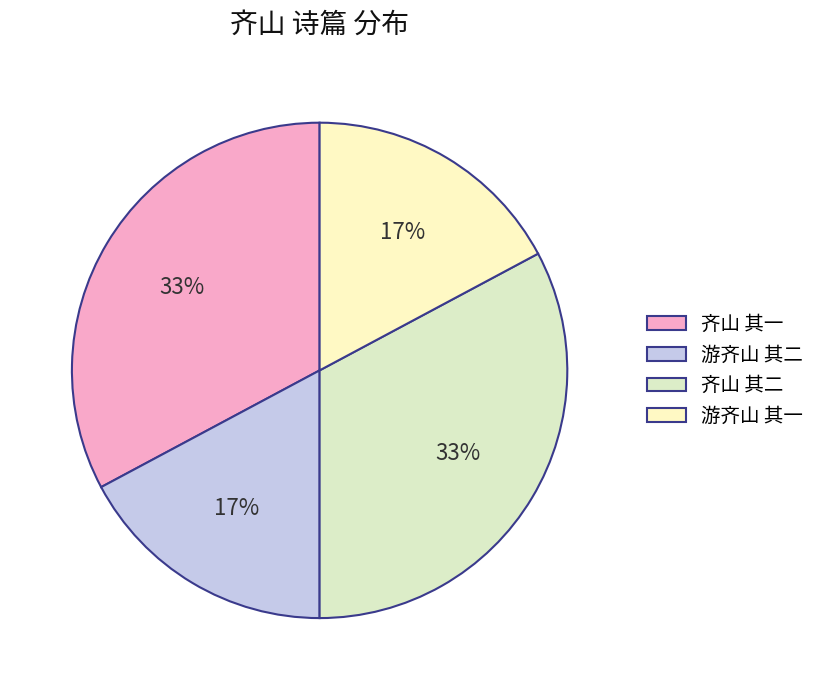

Count the number of slices in the pie.

4